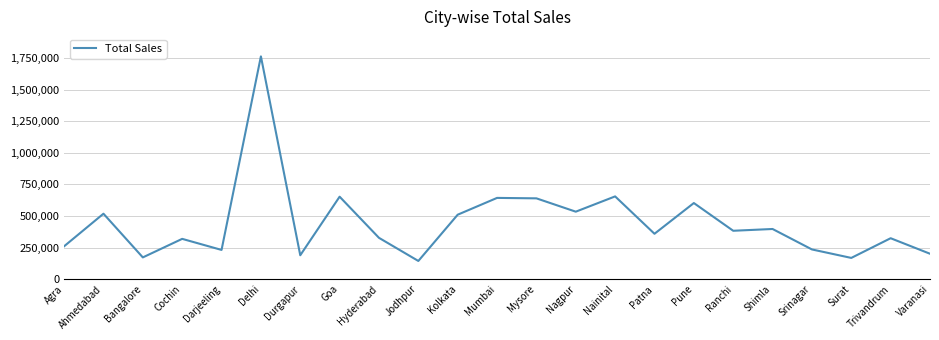

Which category has the lowest value across all series?

Jodhpur